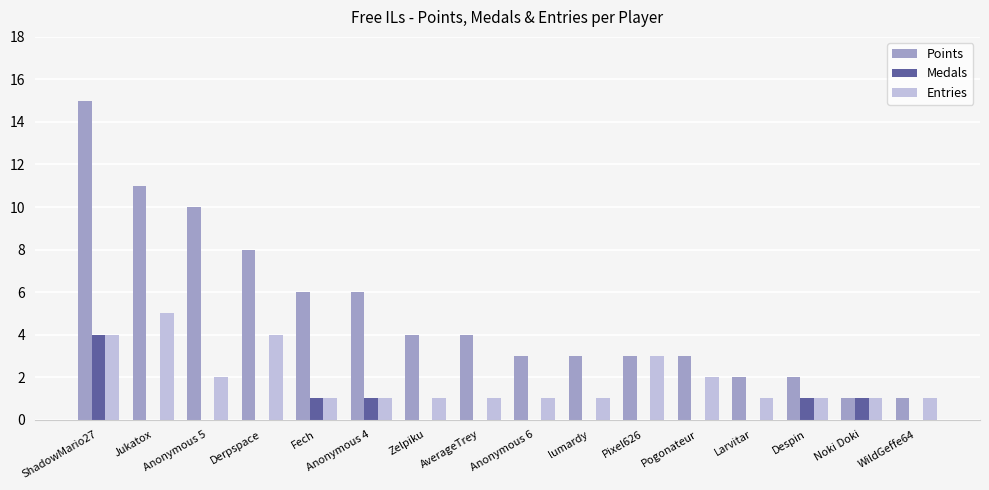

How many groups of bars are there?

16